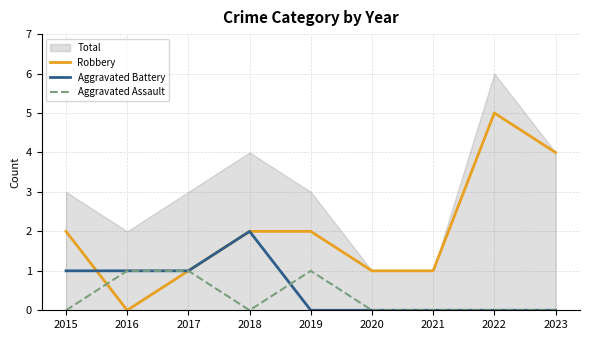

Between 2018 and 2020, which series saw the biggest shift?

Aggravated Battery